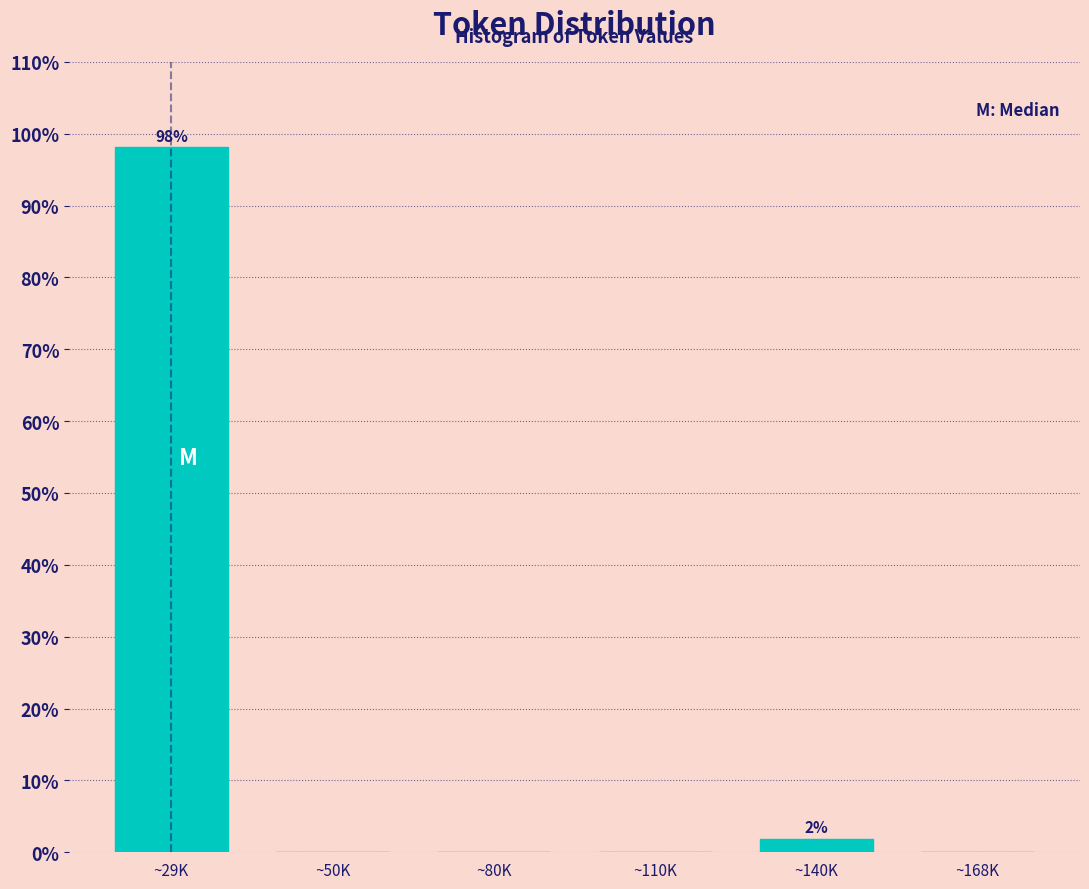

Reading left to right, transcribe all the data shown in this chart.

~29K=98.1	~50K=0.0	~80K=0.0	~110K=0.0	~140K=1.9	~168K=0.0